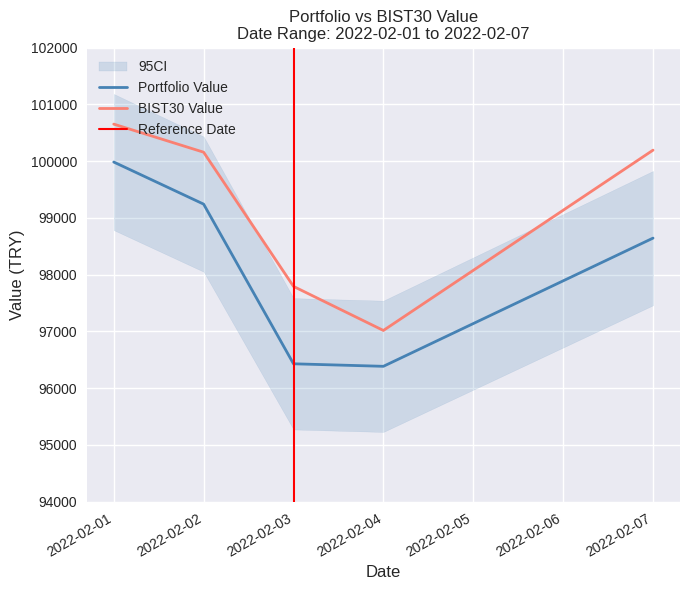

Between 2022-02-02 and 2022-02-03, which series saw the biggest shift?

Portfolio Value